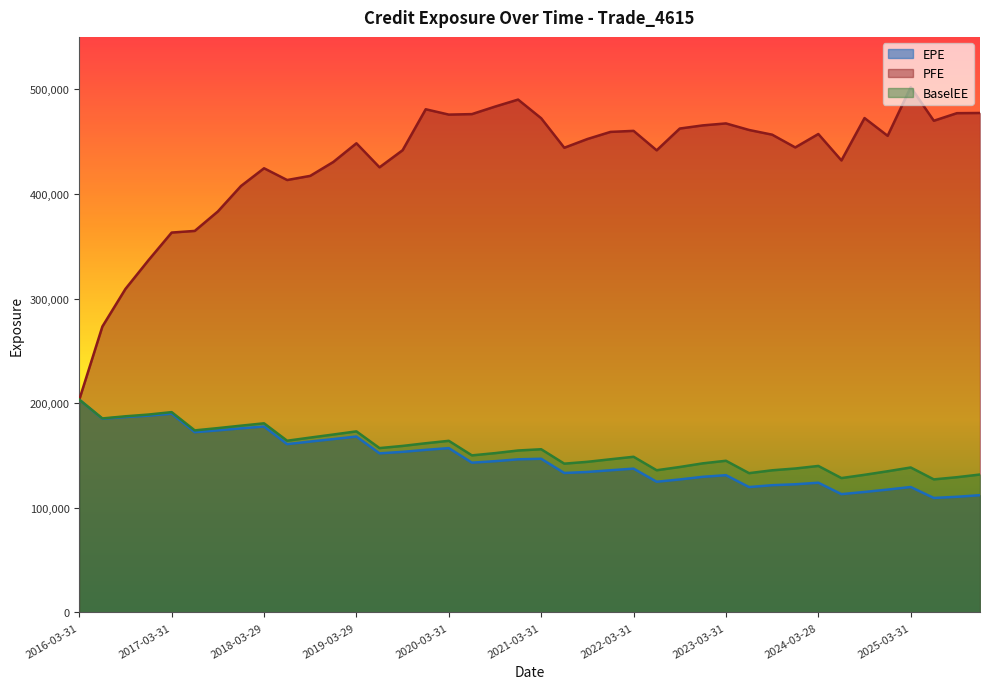

Rank the categories by BaselEE value from highest to lowest.

2016-03-31, 2017-03-31, 2016-12-30, 2016-09-30, 2016-06-30, 2018-03-29, 2017-12-29, 2017-09-29, 2017-06-30, 2019-03-29, 2018-12-31, 2018-09-28, 2018-06-29, 2020-03-31, 2019-12-31, 2019-09-30, 2019-06-28, 2021-03-31, 2020-12-31, 2020-09-30, 2020-06-30, 2022-03-31, 2021-12-30, 2023-03-31, 2021-09-30, 2022-12-30, 2021-06-30, 2024-03-28, 2022-09-30, 2025-03-31, 2023-12-29, 2022-06-30, 2023-09-29, 2024-12-31, 2023-06-30, 2025-12-31, 2024-09-30, 2025-09-30, 2024-06-28, 2025-06-30